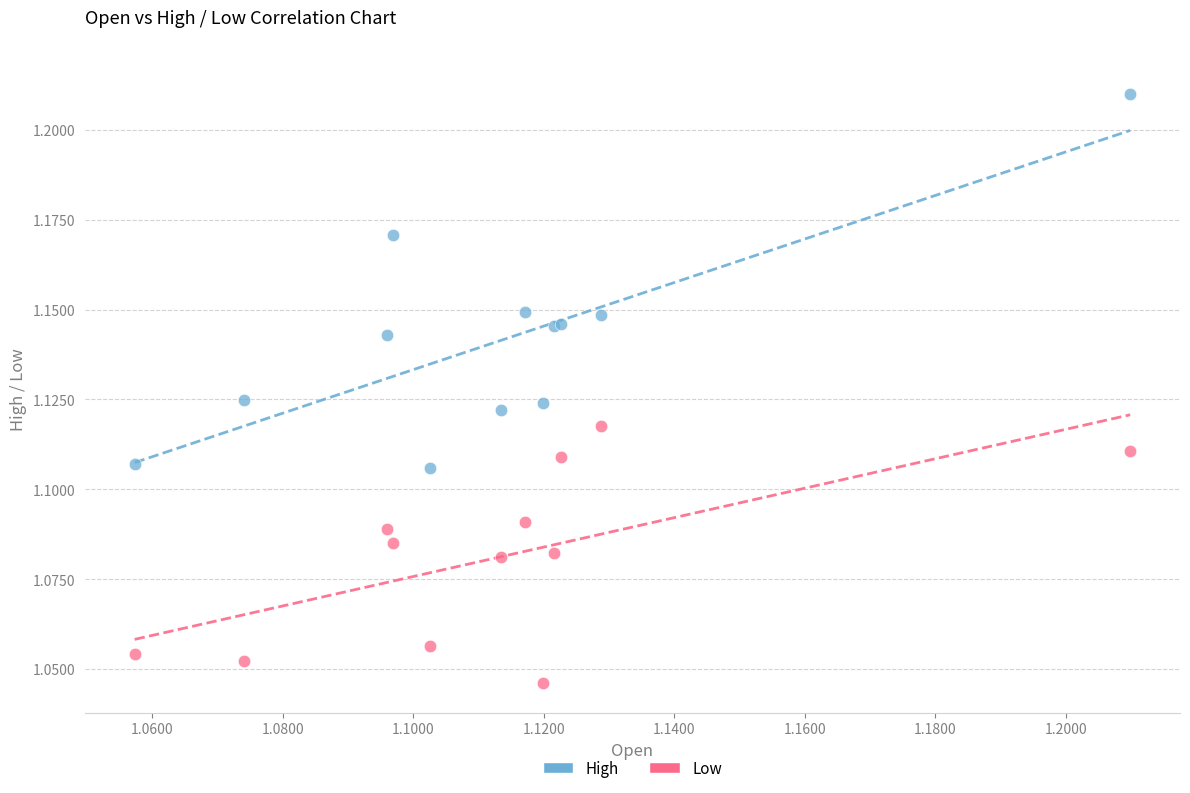

Which series contains the highest Y value?

High